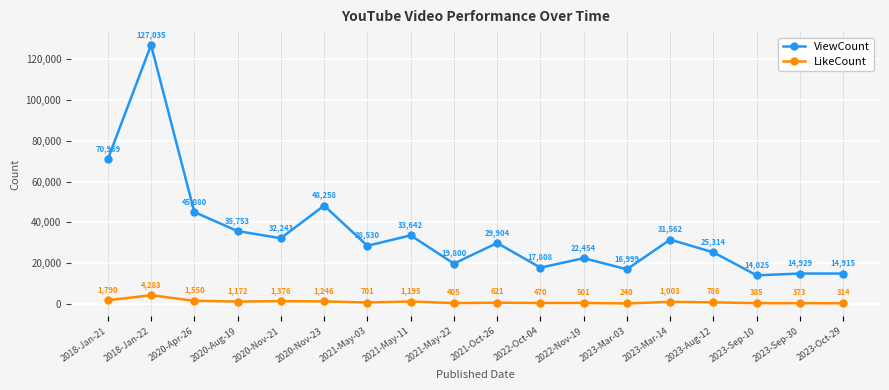

What is the difference between the maximum and minimum values in the ViewCount series?

113010